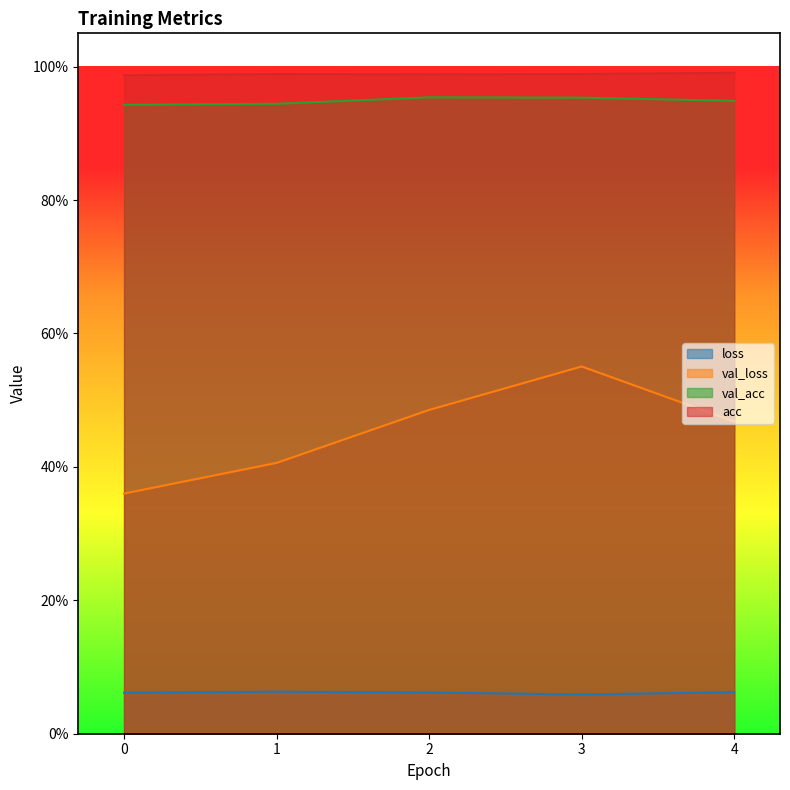

What is the value of the loss point at the 1st from the left?

0.1